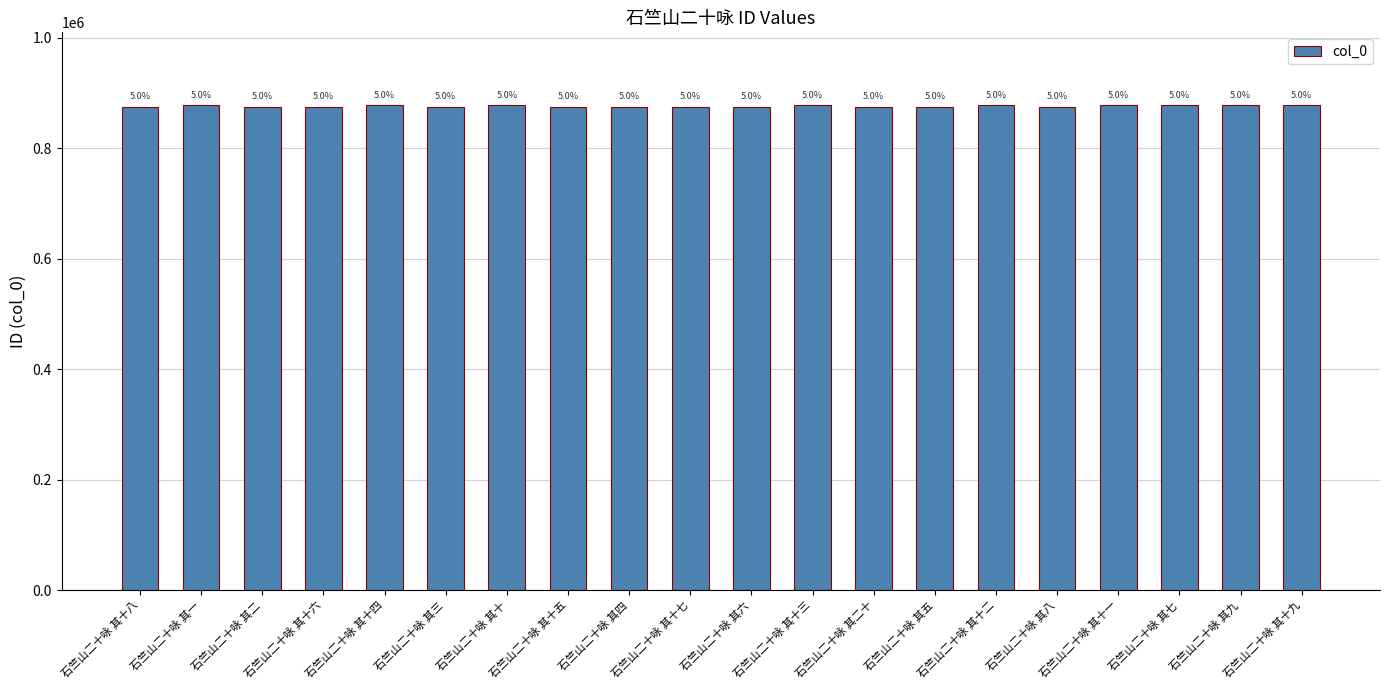

List the labels in order of value, largest first.

石竺山二十咏 其十四, 石竺山二十咏 其十三, 石竺山二十咏 其十二, 石竺山二十咏 其十九, 石竺山二十咏 其十, 石竺山二十咏 其九, 石竺山二十咏 其十一, 石竺山二十咏 其七, 石竺山二十咏 其一, 石竺山二十咏 其四, 石竺山二十咏 其二十, 石竺山二十咏 其十五, 石竺山二十咏 其二, 石竺山二十咏 其八, 石竺山二十咏 其十六, 石竺山二十咏 其十八, 石竺山二十咏 其五, 石竺山二十咏 其六, 石竺山二十咏 其十七, 石竺山二十咏 其三